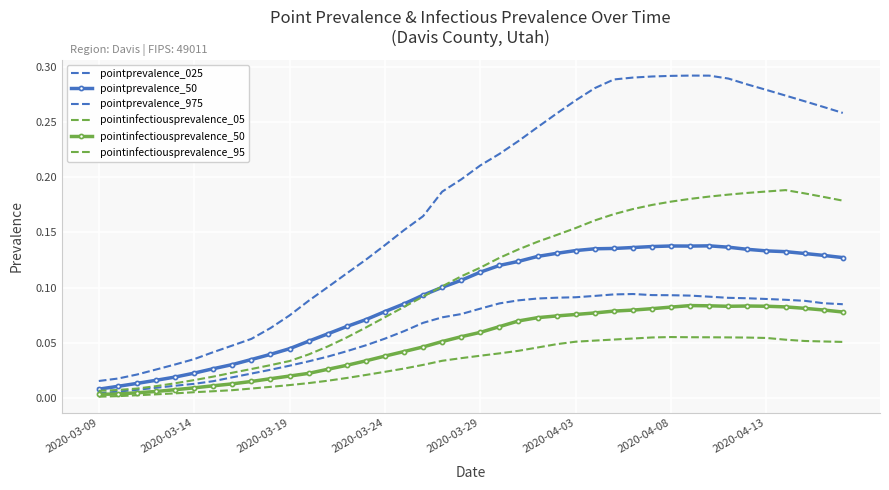

How many interior local valleys does the pointprevalence_50 series have?

1